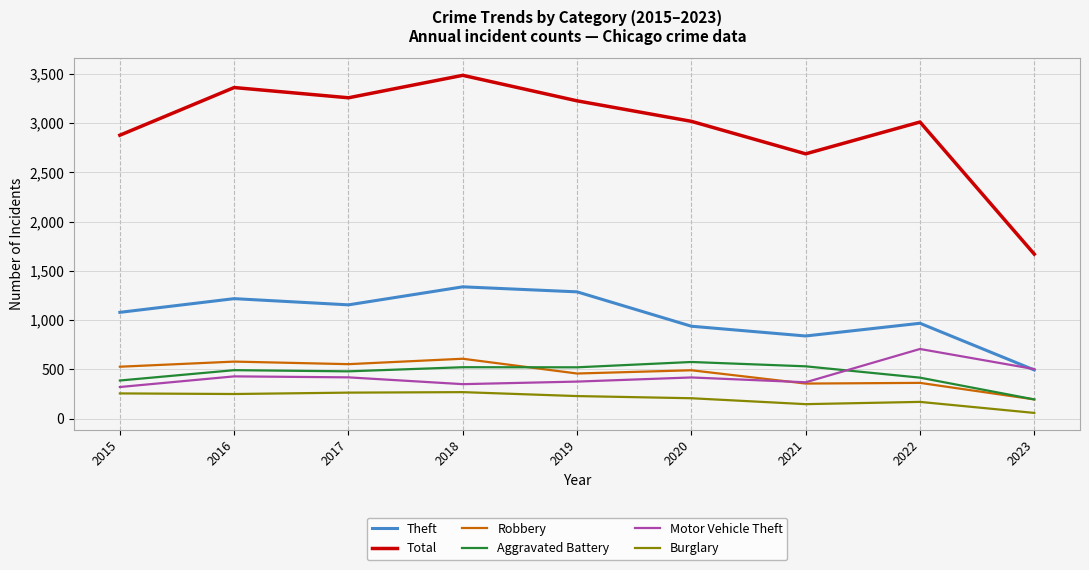

True or false: Theft and Burglary cross at least once.

False